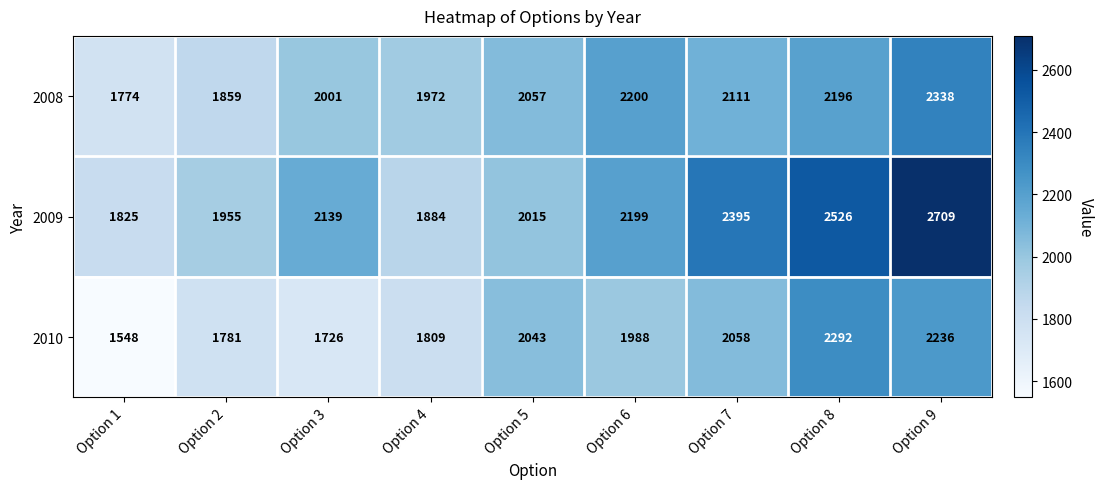

What is the sum of the 2010 values at Option 4 and Option 8?

4101